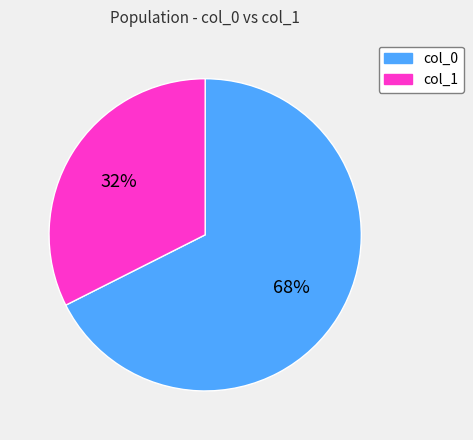

True or false: col_0 accounts for 53% of the total.

False